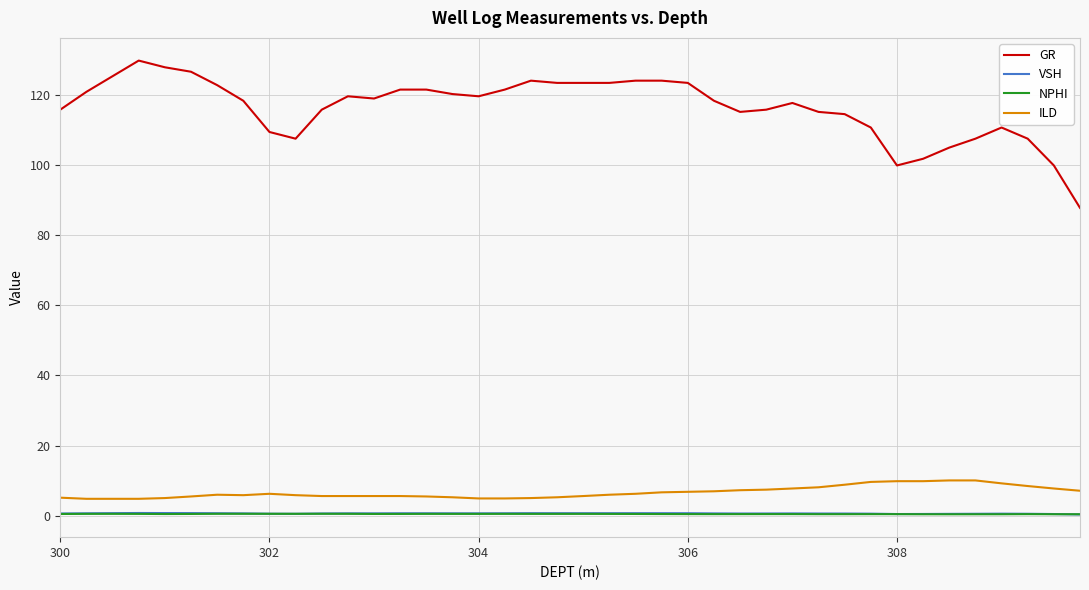

Which series has the largest range (max minus min)?

GR